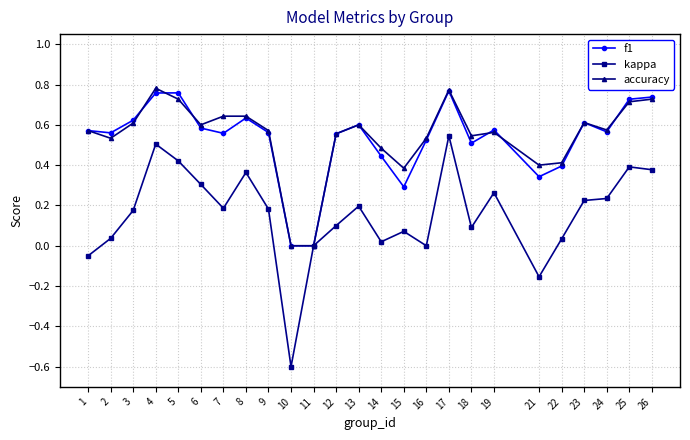

Does the chart have visible grid lines?

Yes